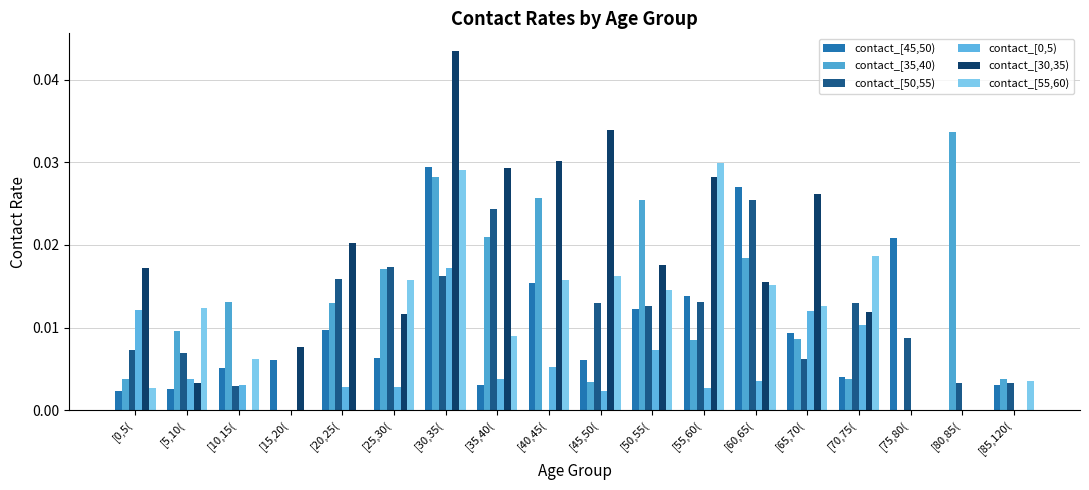

Which category has the highest value across all series?

[30,35(